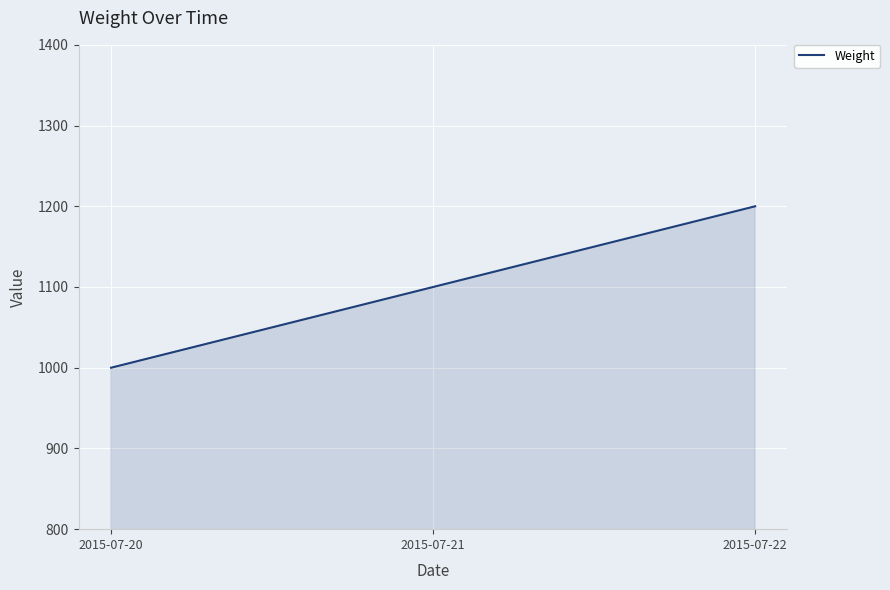

Rank the categories by value from lowest to highest.

2015-07-20, 2015-07-21, 2015-07-22